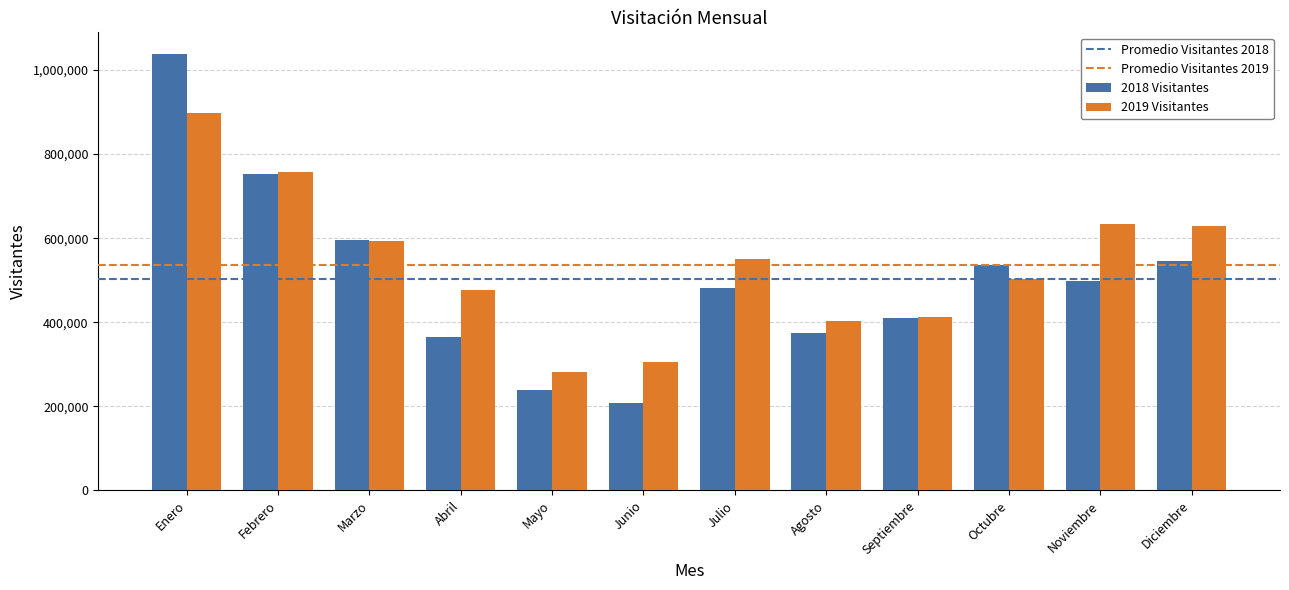

Which series has the largest range (max minus min)?

2018 Visitantes